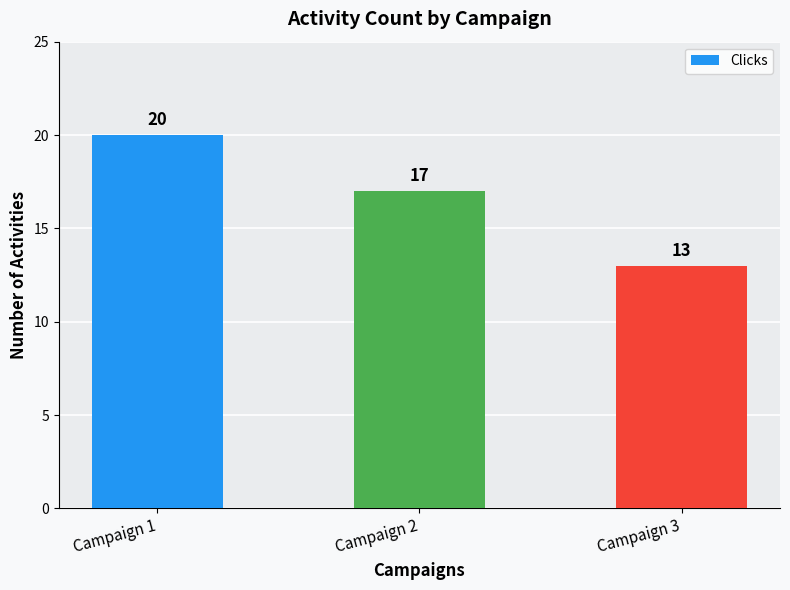

What is the value of the 1st bar from the left?

20